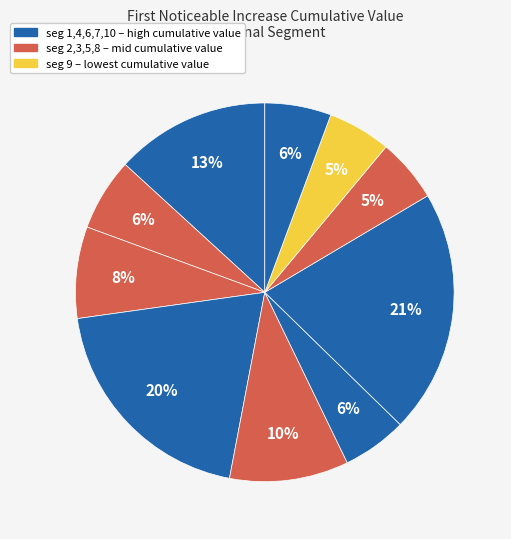

Which slice is the largest?

signal segment 7